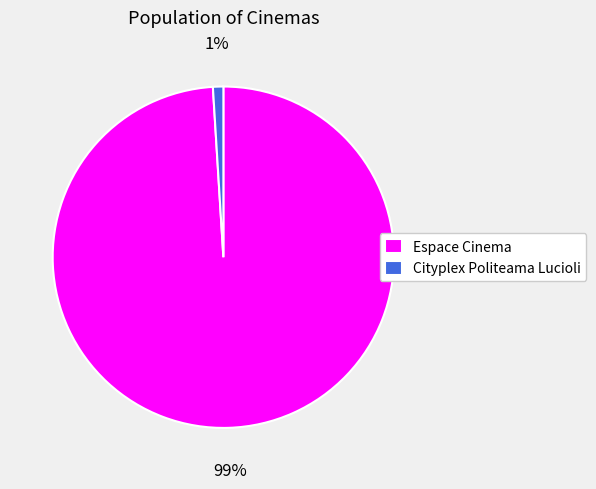

True or false: Espace Cinema accounts for 99% of the total.

True